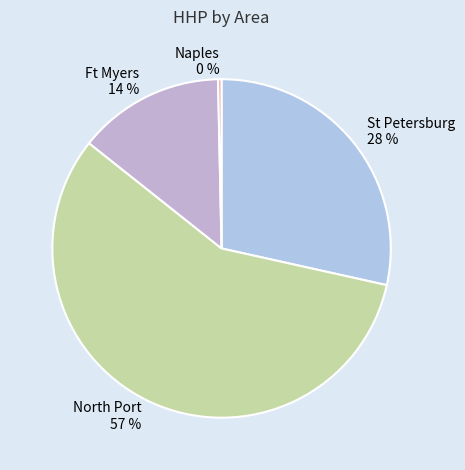

To the nearest percent, what is the average slice percentage?

25%